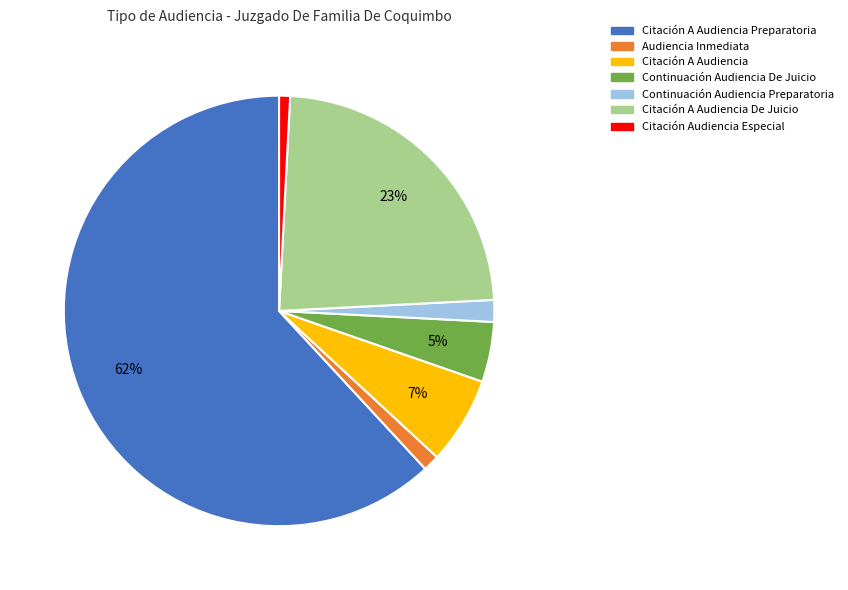

Is the sum of Citación A Audiencia Preparatoria and Citación A Audiencia De Juicio greater than half?

Yes